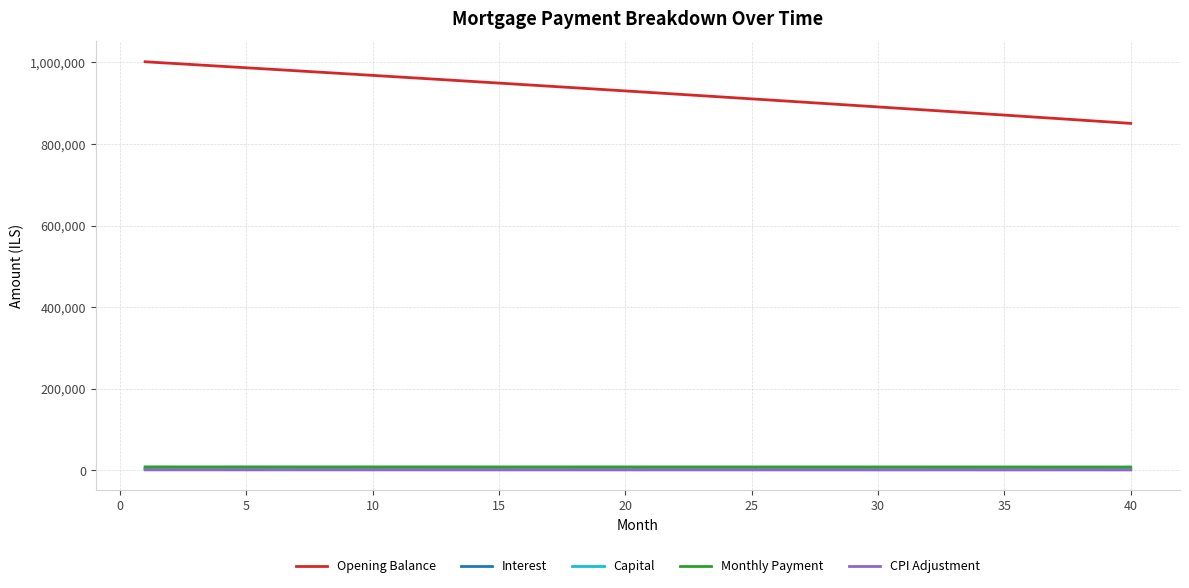

At how many categories does at least one series exceed 39768?

40